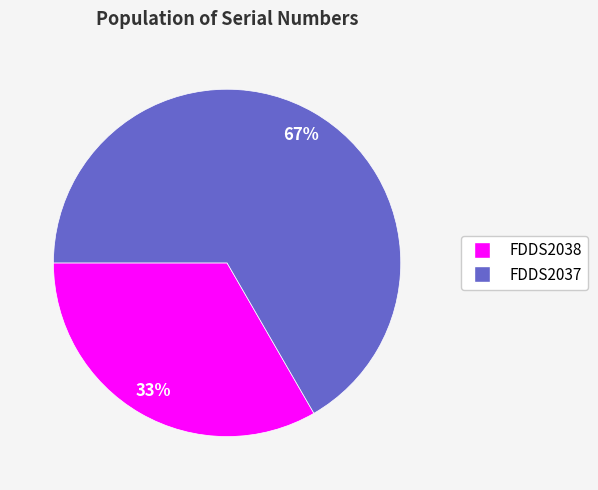

Which category has the smallest portion of the pie?

FDDS2038